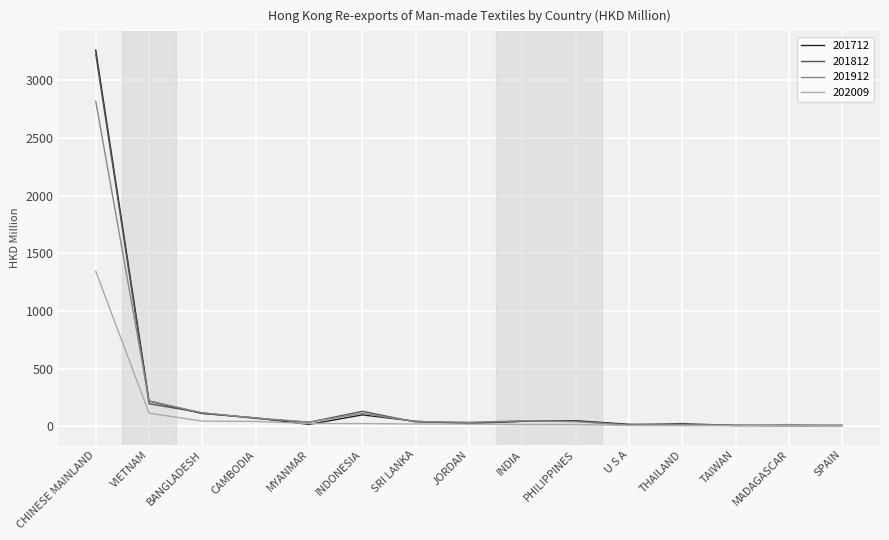

At which label does 201712 reach its peak?

CHINESE MAINLAND